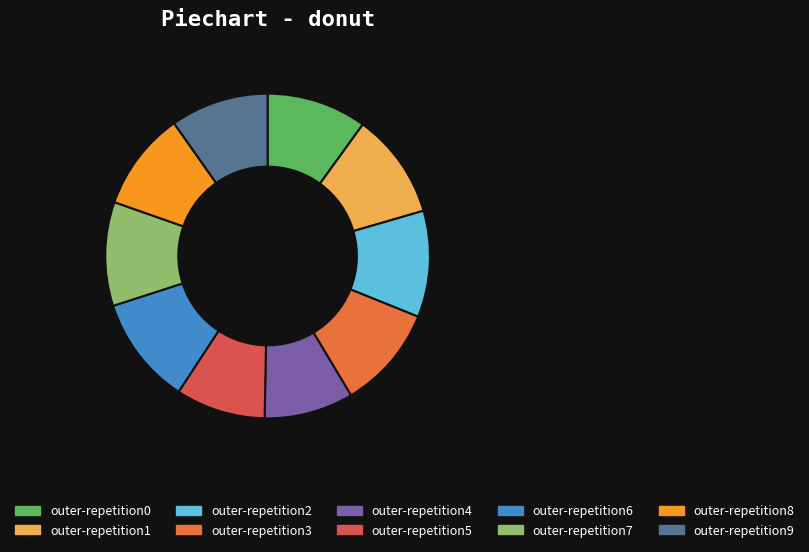

Is outer-repetition1 the majority of the pie?

No